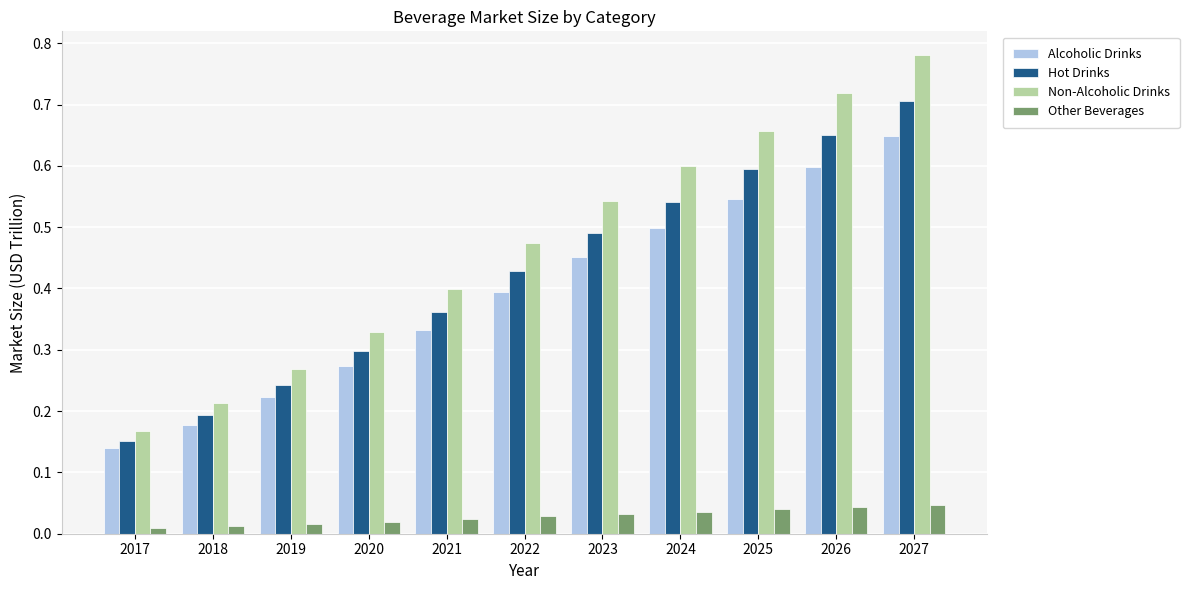

Count the Non-Alcoholic Drinks values in the range 0 to 1.

11